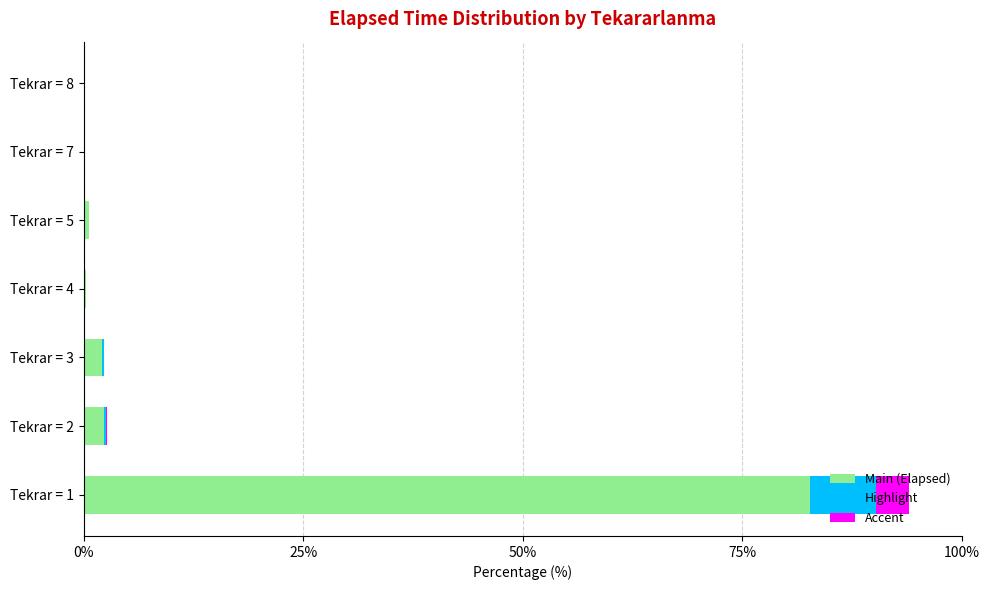

At which category is the sum across all series the highest?

Tekrar = 1